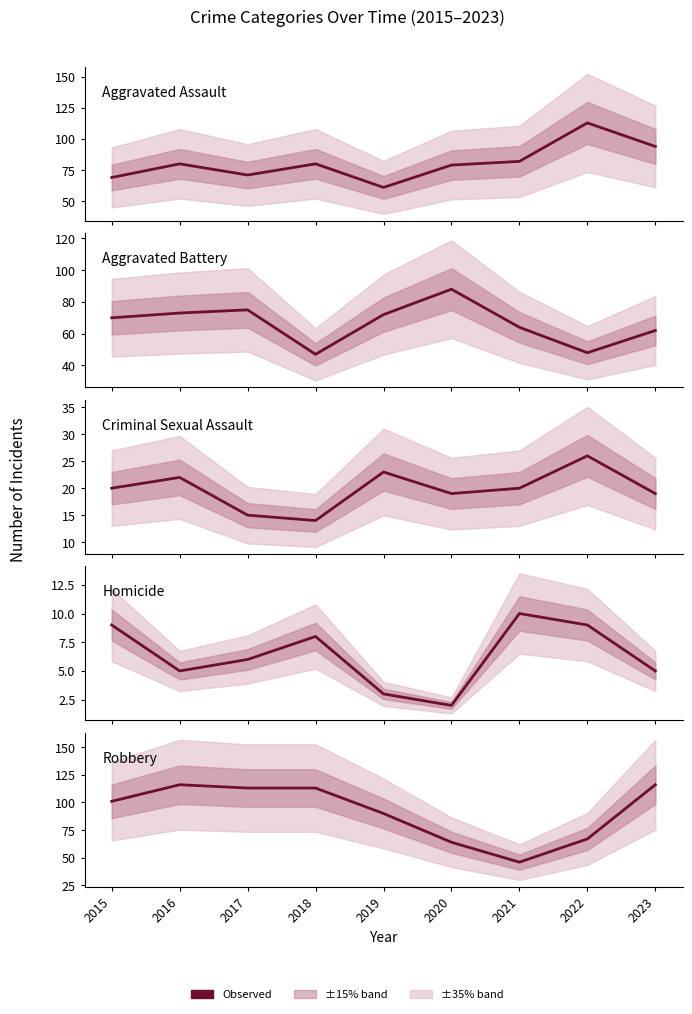

What is the value of the Criminal Sexual Assault point at the 9th from the left?

19